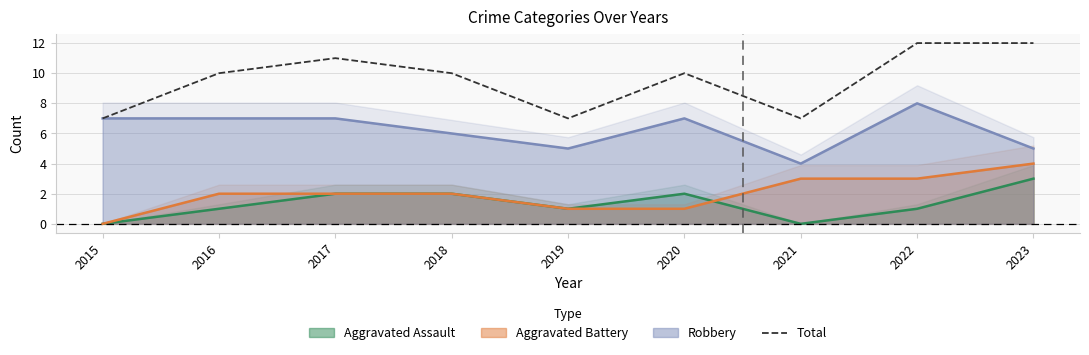

How many points are higher than both their immediate neighbors (excluding endpoints)?

2